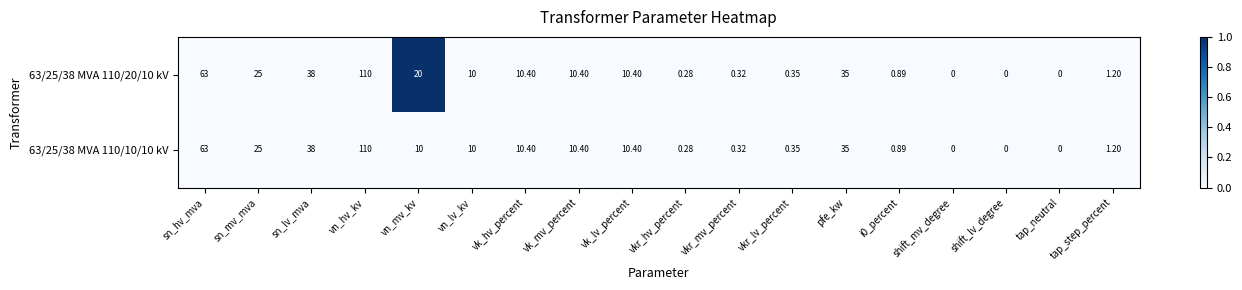

At which category is the sum across all series the highest?

vn_hv_kv